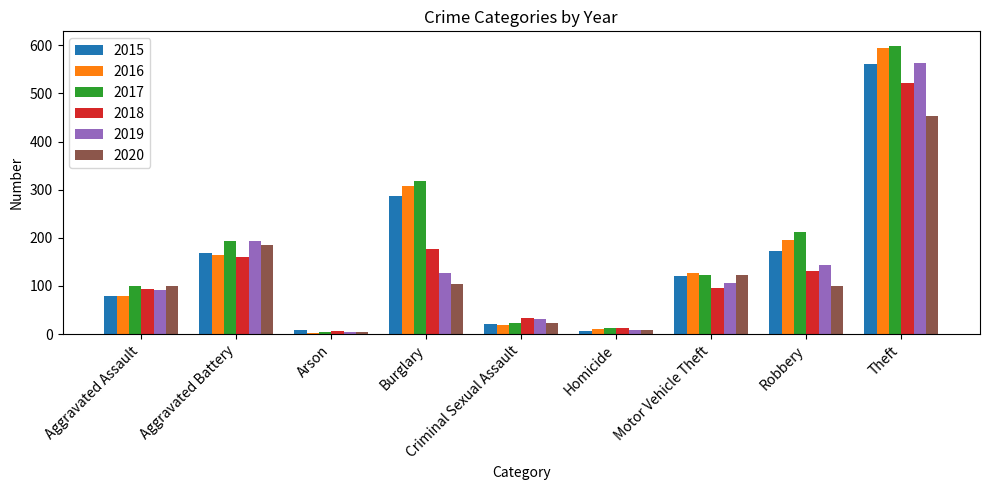

What is the sum of all 2015 values?

1424